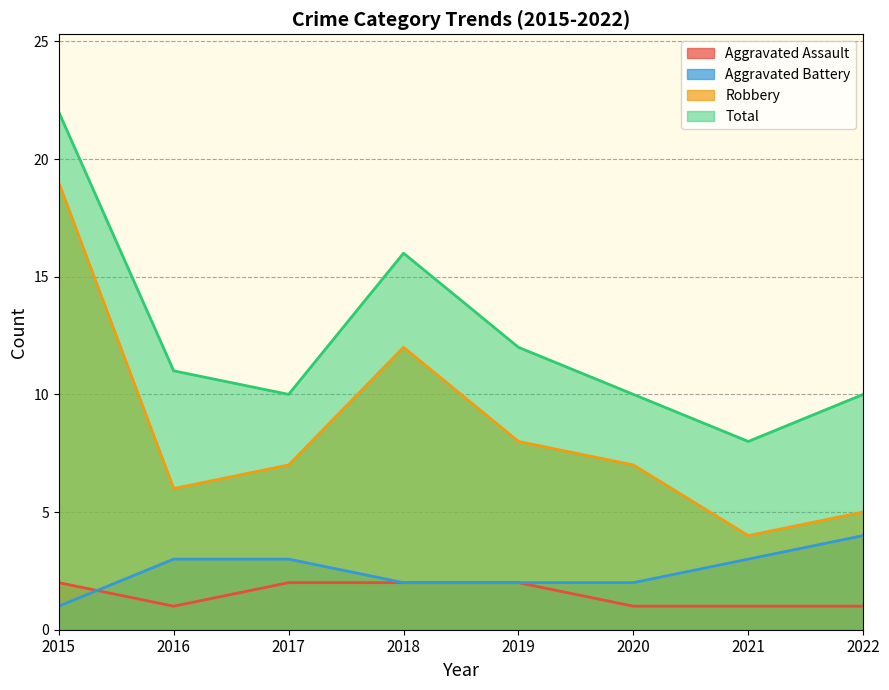

Which series changed the most between 2021 and 2022?

Total